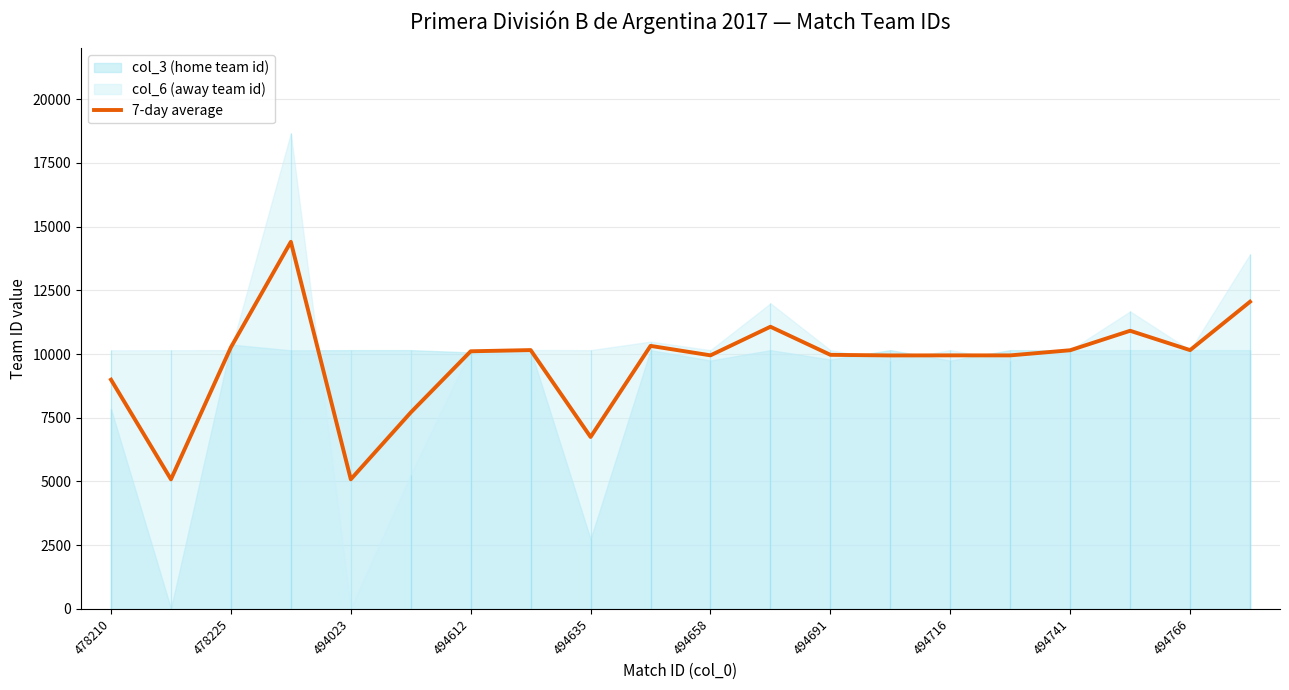

What is the maximum value shown in the chart?

14404